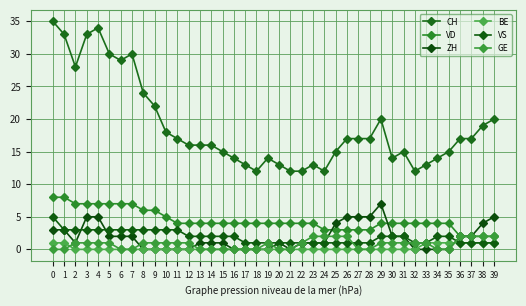

Does the chart have visible grid lines?

Yes